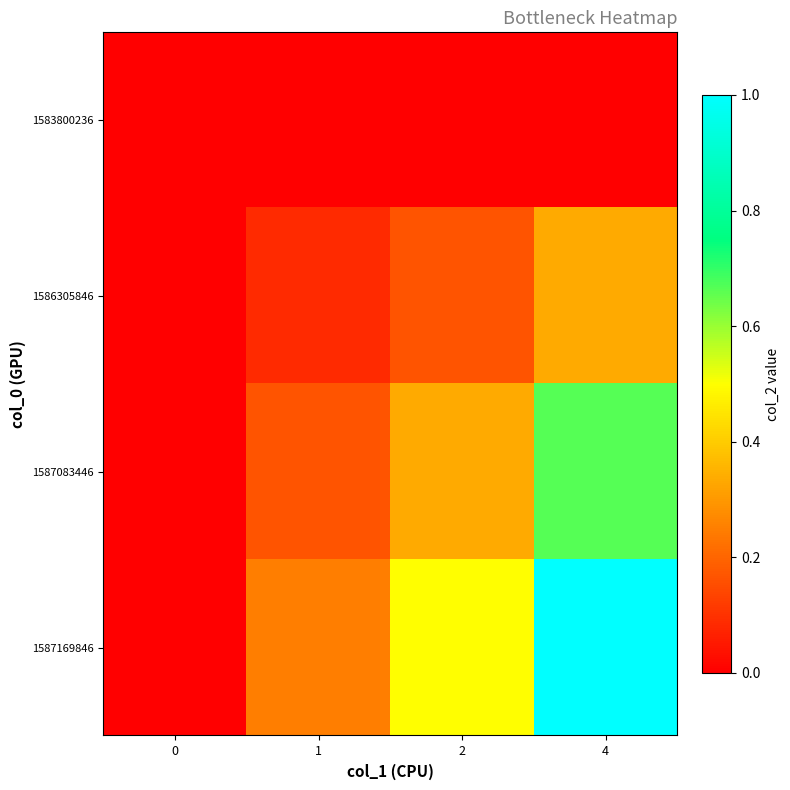

Reading left to right, list all the values displayed in this chart.

1583800236: 0=0.0	1=0.0	2=0.0	4=0.0
1586305846: 0=0.0	1=0.1	2=0.2	4=0.3
1587083446: 0=0.0	1=0.2	2=0.3	4=0.7
1587169846: 0=0.0	1=0.2	2=0.5	4=1.0